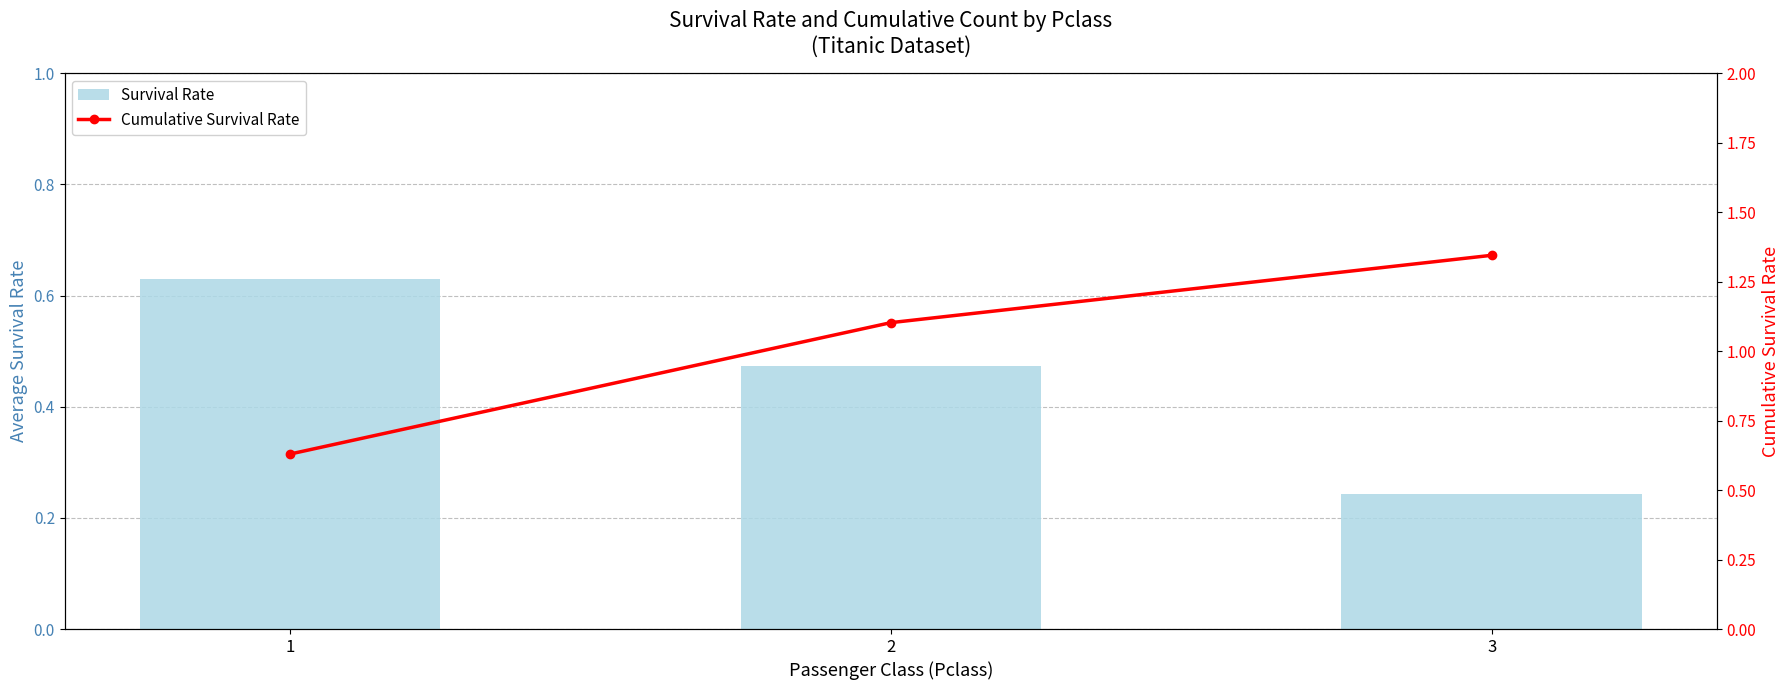

List the series in order of their overall mean, lowest first.

Survival Rate, Cumulative Survival Rate